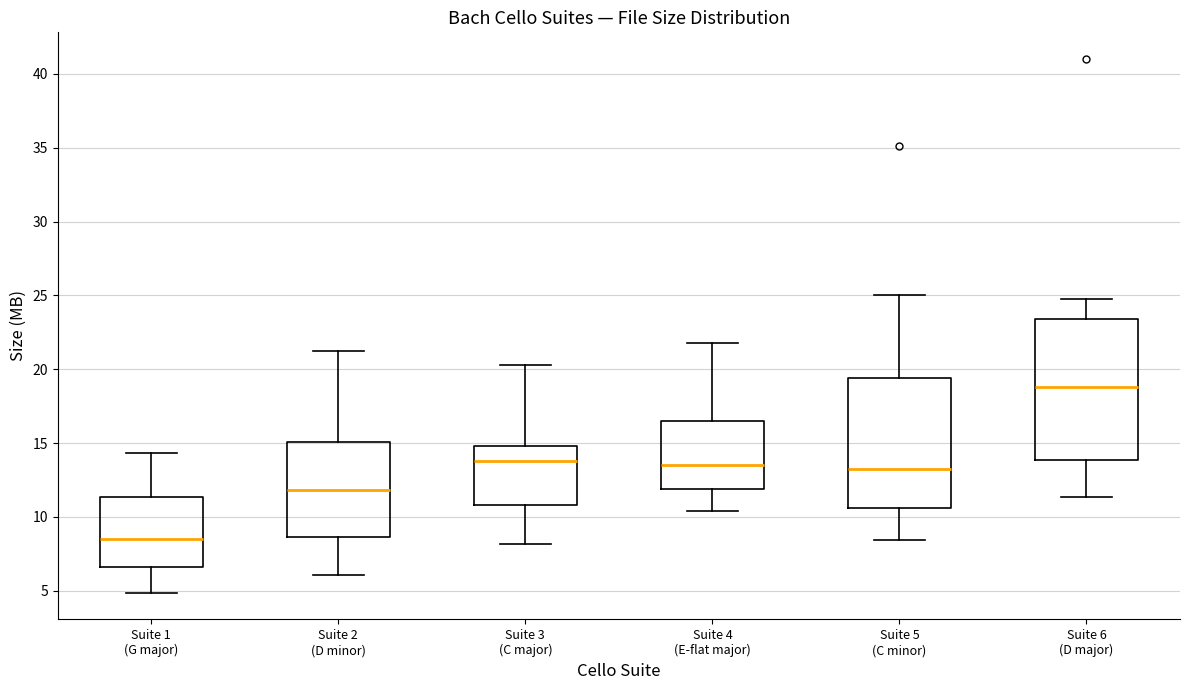

Which box's median line is the highest?

Suite 6 (D major)